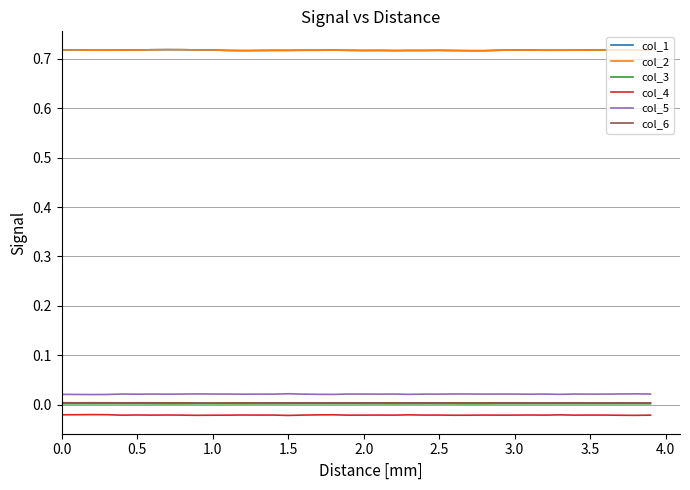

True or false: col_2 and col_3 cross at least once.

False